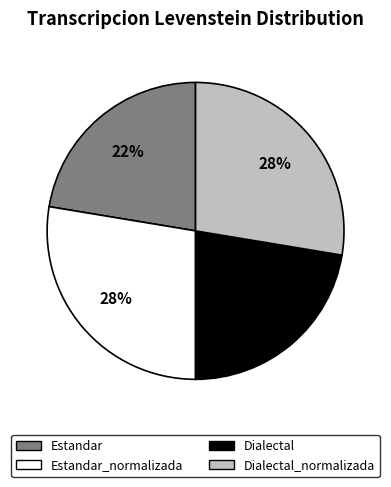

To the nearest percent, what is the average slice percentage?

25%